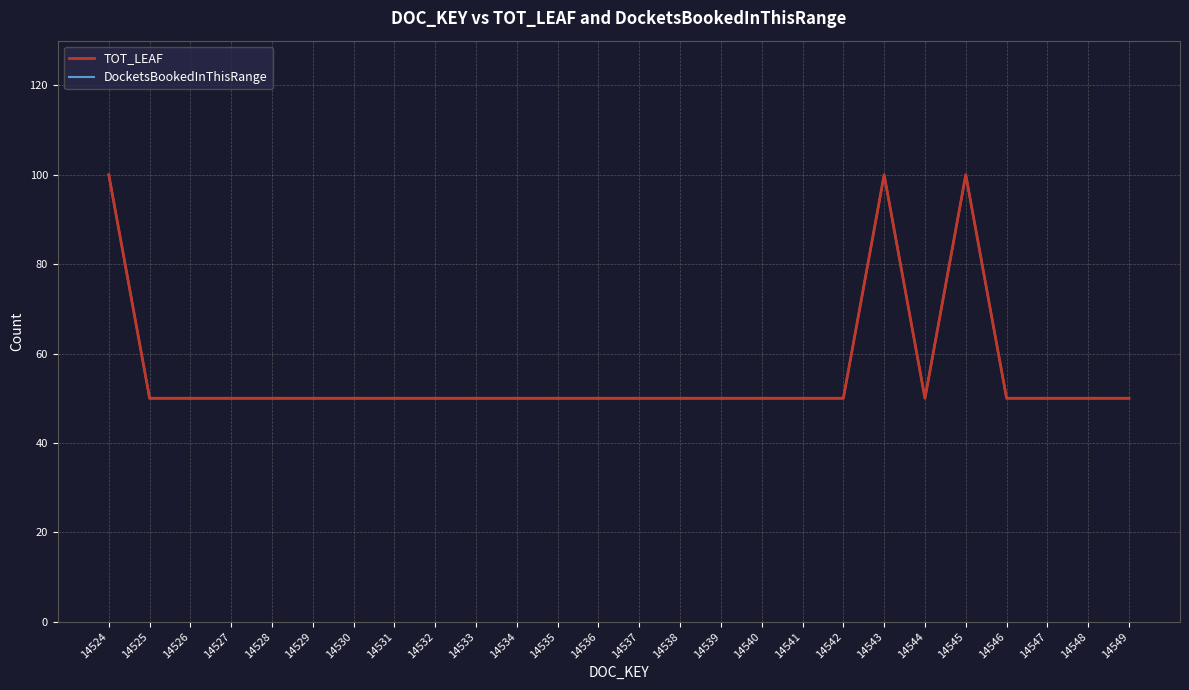

True or false: DocketsBookedInThisRange and TOT_LEAF cross at least once.

False